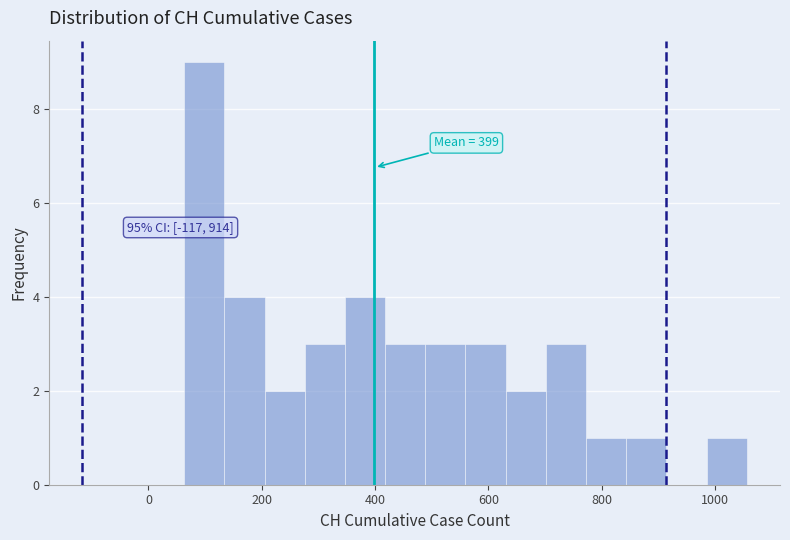

Read against the x-axis, roughly where is the centre of the tallest bar?

100